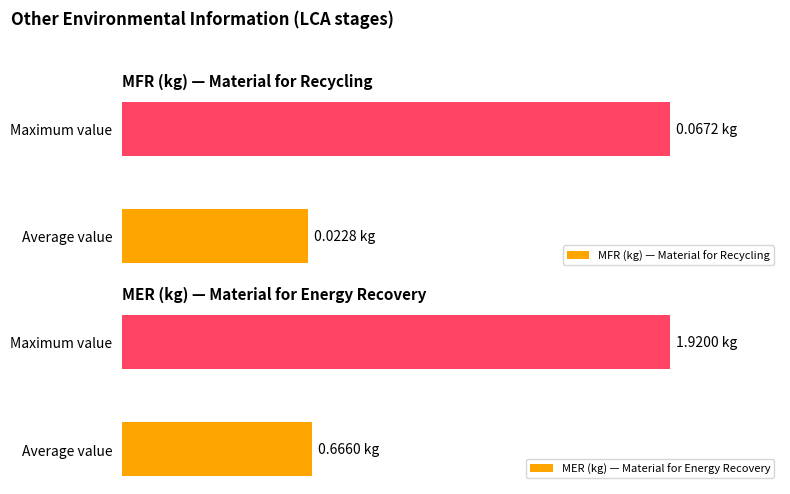

What are all the series names shown in the legend?

MFR (kg) — Material for Recycling, MER (kg) — Material for Energy Recovery